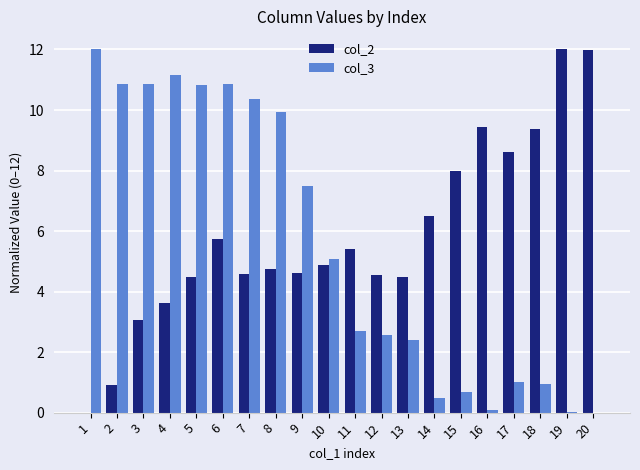

What is the sum of all col_3 values?

110.3